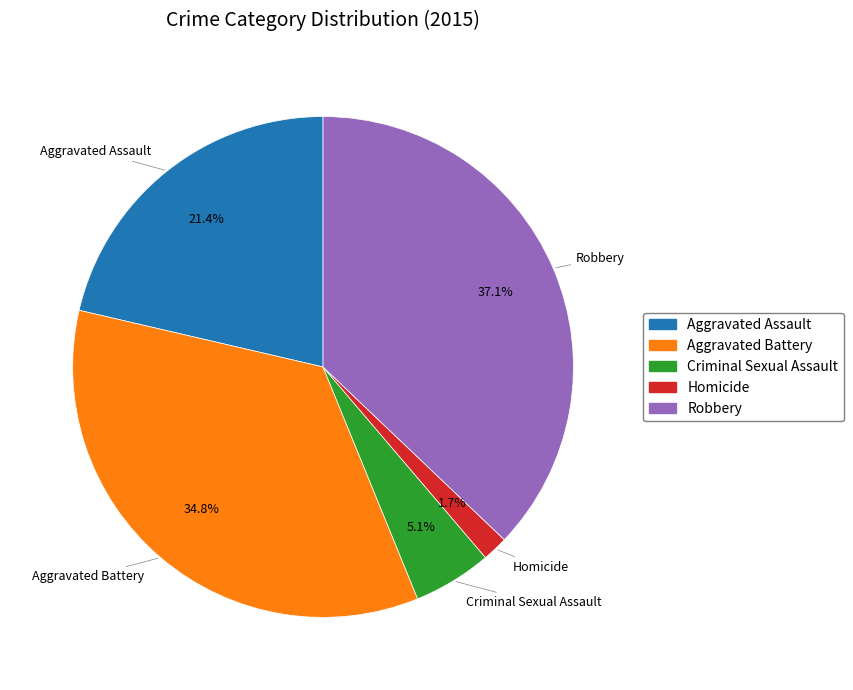

Which has a higher value, Homicide or Aggravated Battery?

Aggravated Battery